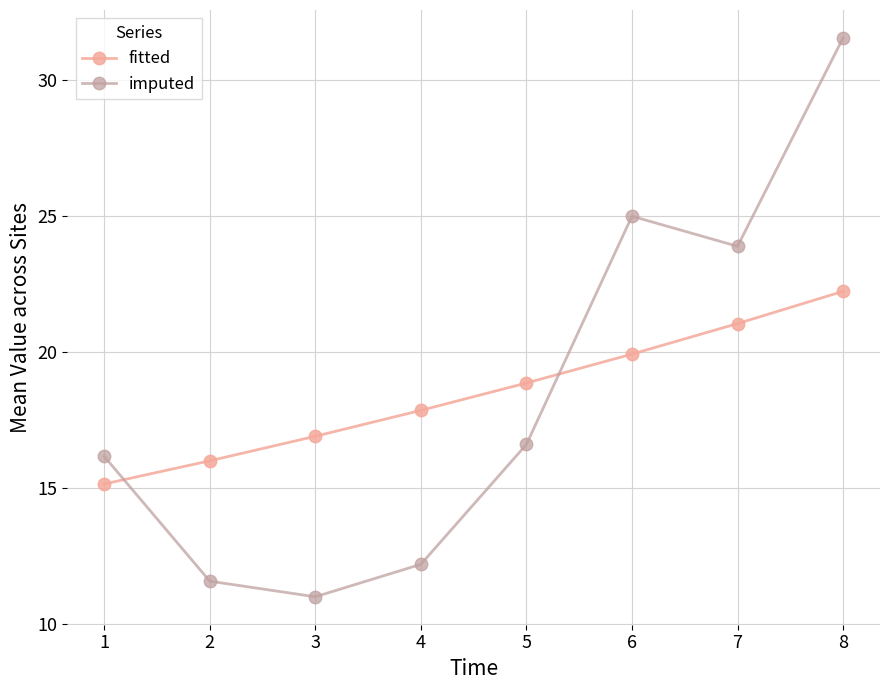

What is the sum of the imputed values at 3 and 1?

27.2